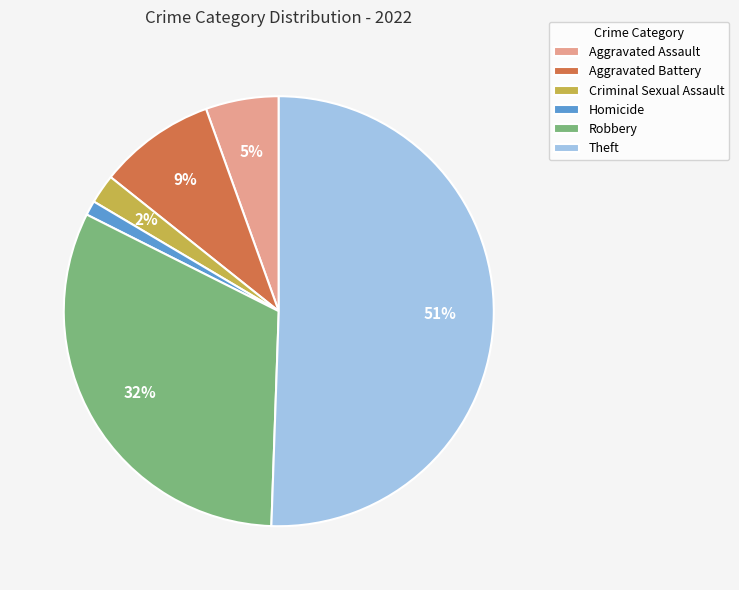

How many segments does this pie chart have?

6